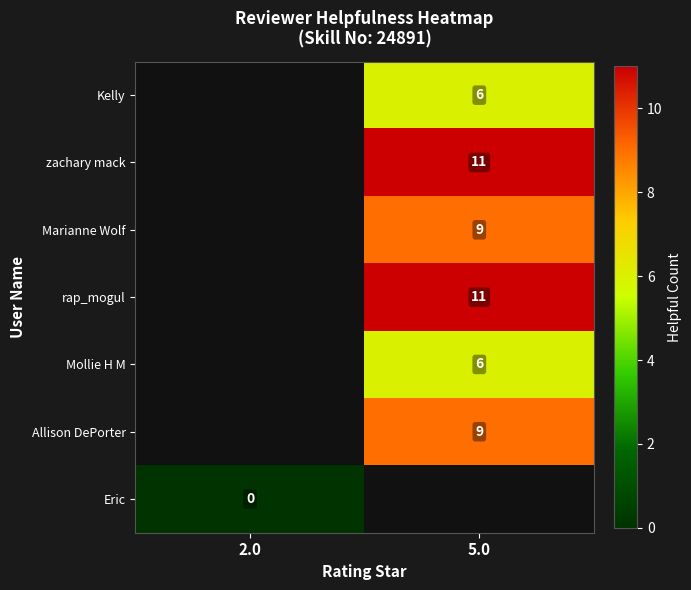

The zachary mack series shows 11 at 5.0. True or false?

True